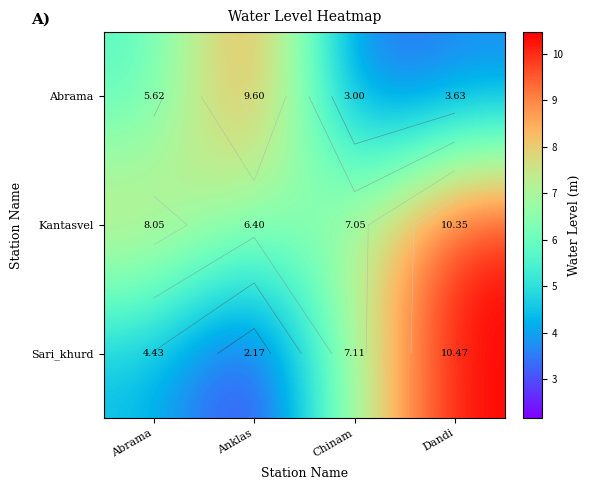

Read the Kantasvel value at Dandi.

10.3